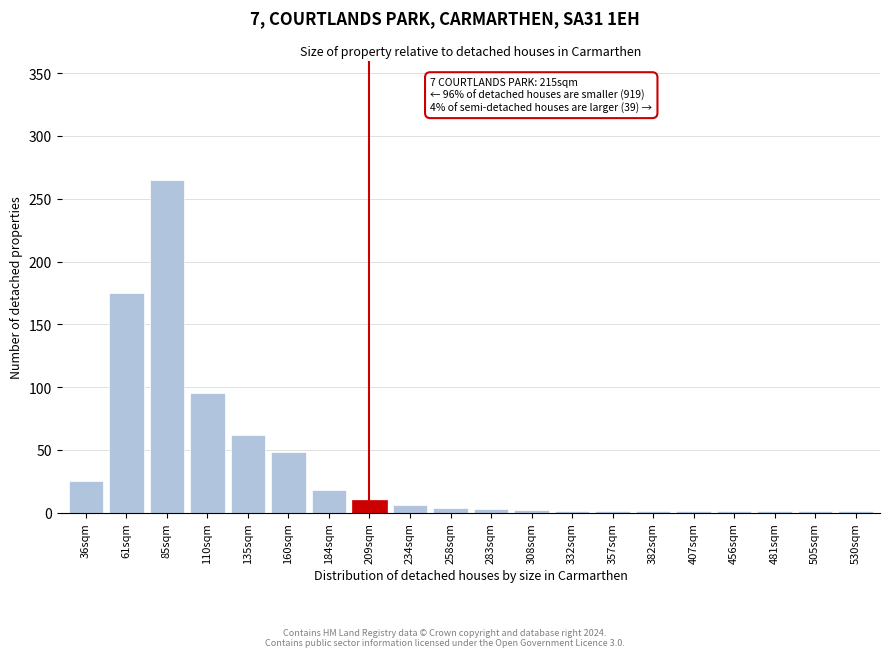

Which has a higher value, 209sqm or 160sqm?

160sqm